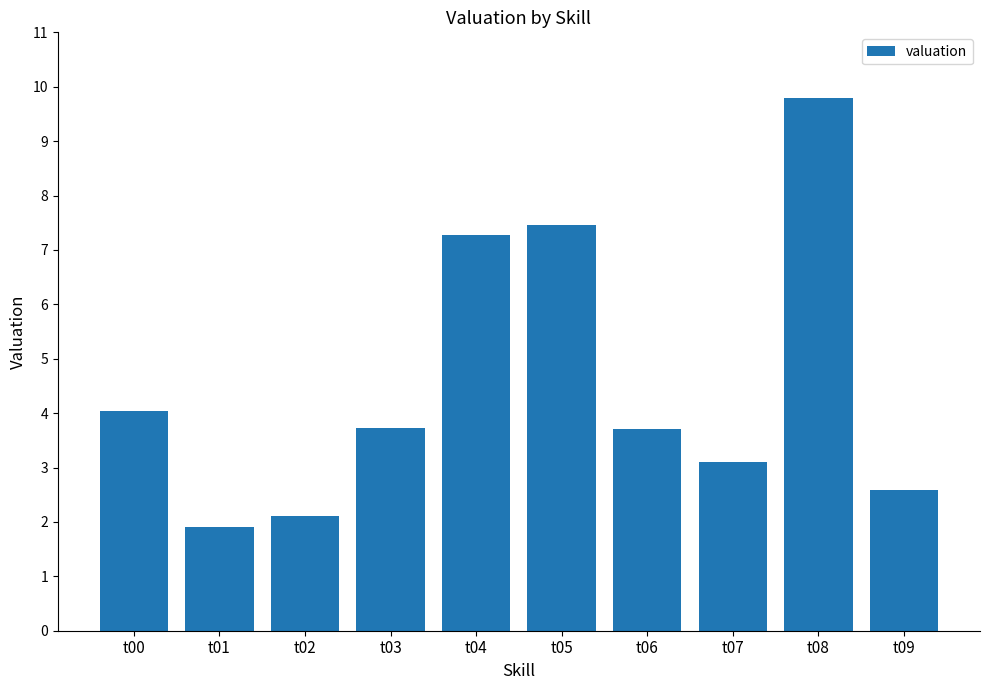

Count the number of values greater than 3.

7